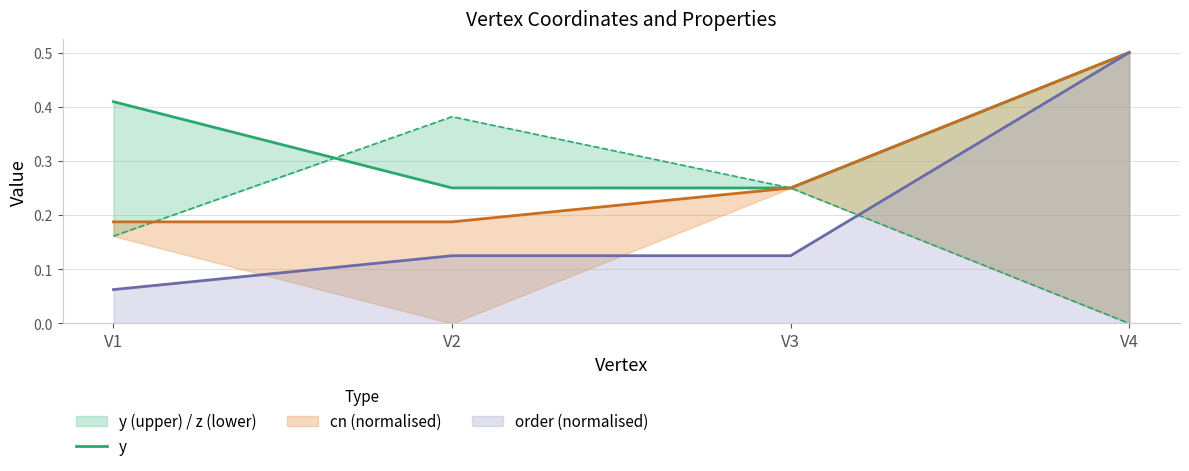

The chart shows a value of 0.3 at V2. True or false?

False